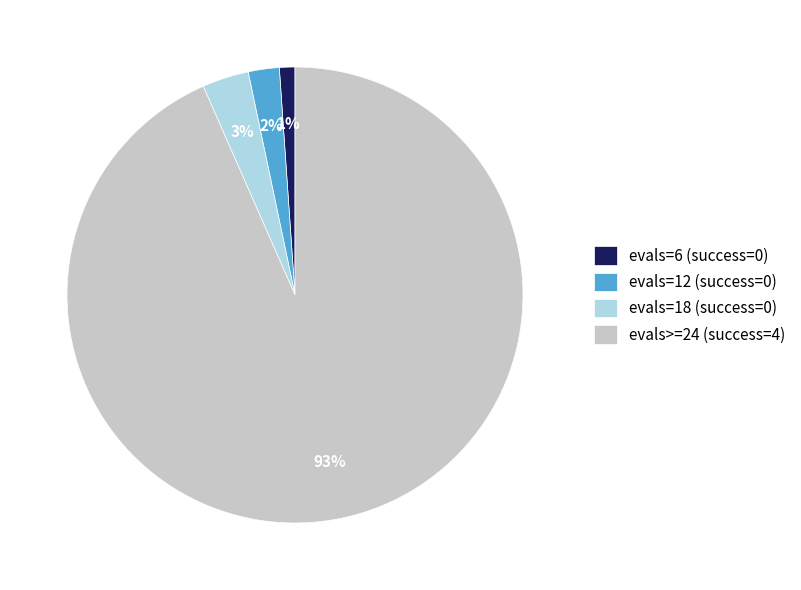

Which has a higher value, evals=18 (success=0) or evals=12 (success=0)?

evals=18 (success=0)